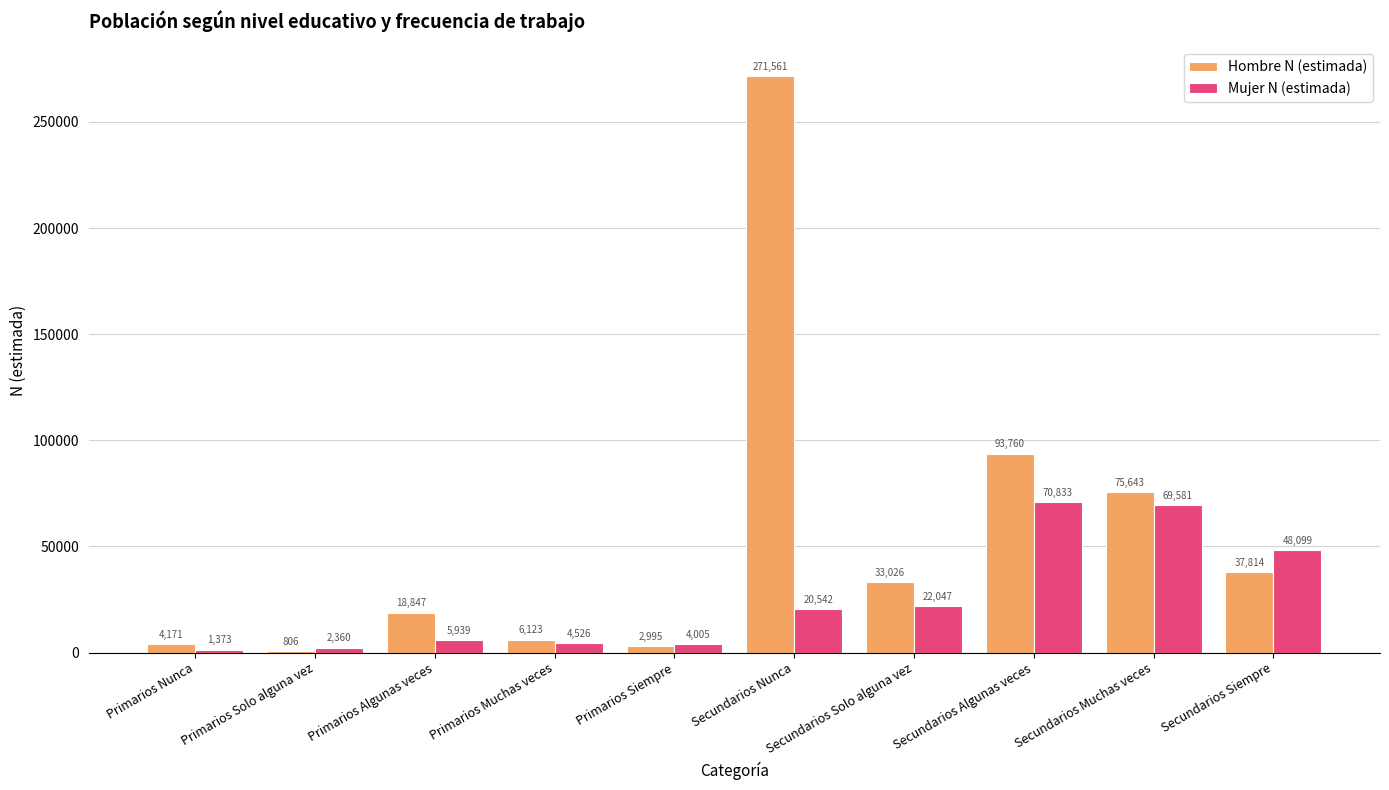

Does the chart contain stacked bars?

No